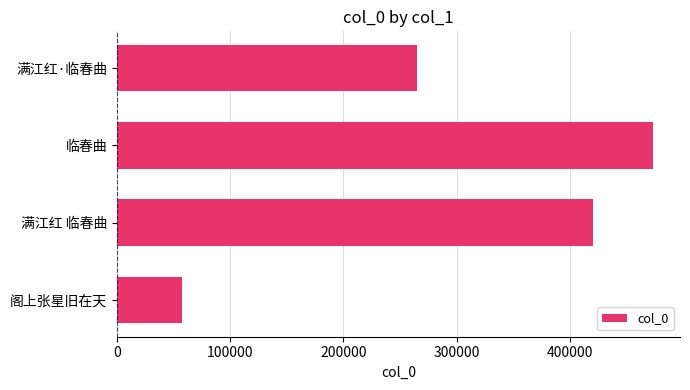

What is the change in value from 满江红 临春曲 to 满江红·临春曲?

-155305